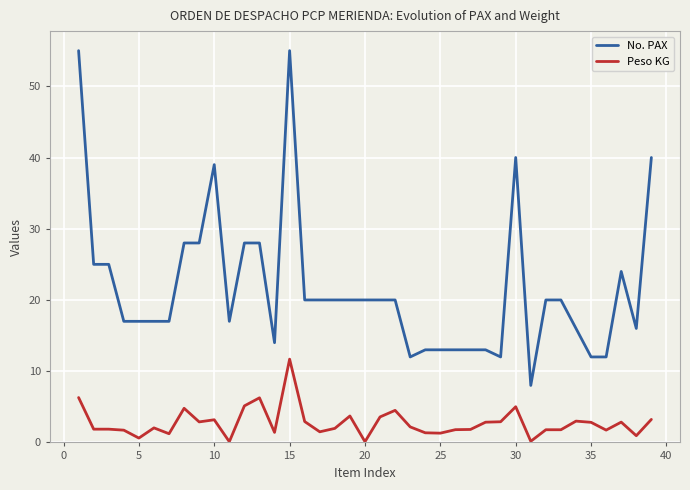

What is the greatest value displayed?

55.0